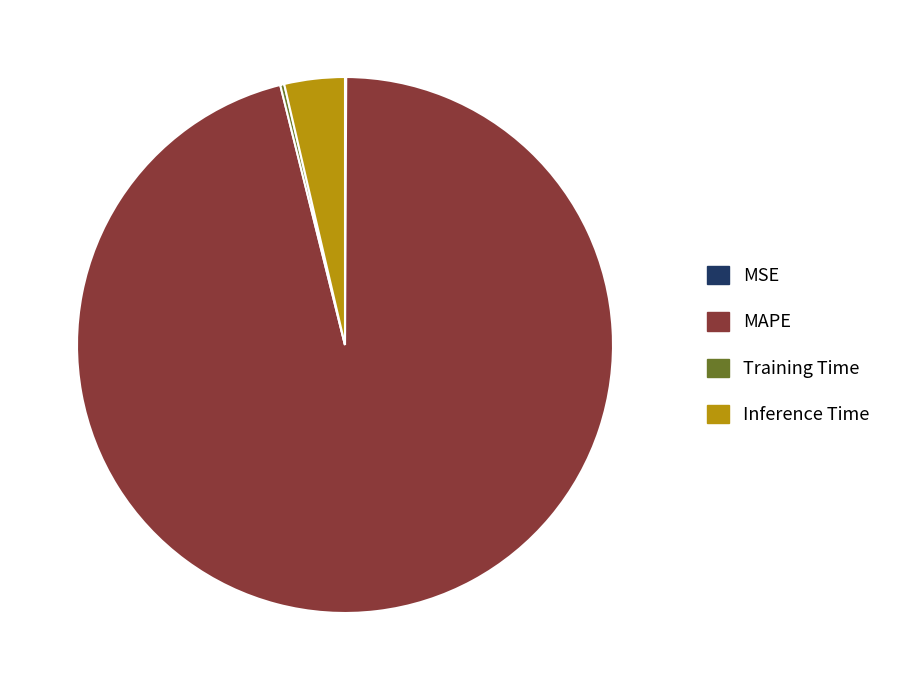

True or false: Inference Time accounts for 4% of the total.

True